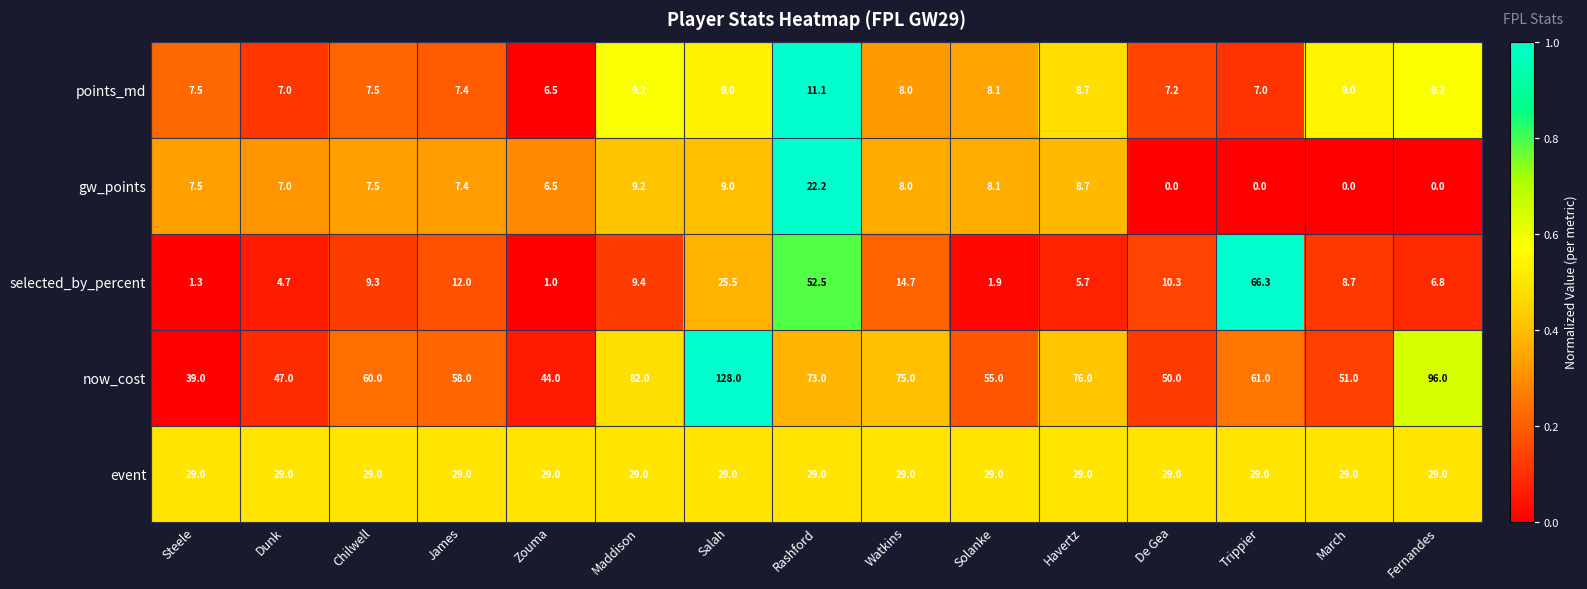

Is it true that selected_by_percent equals 3.4 at Fernandes?

False